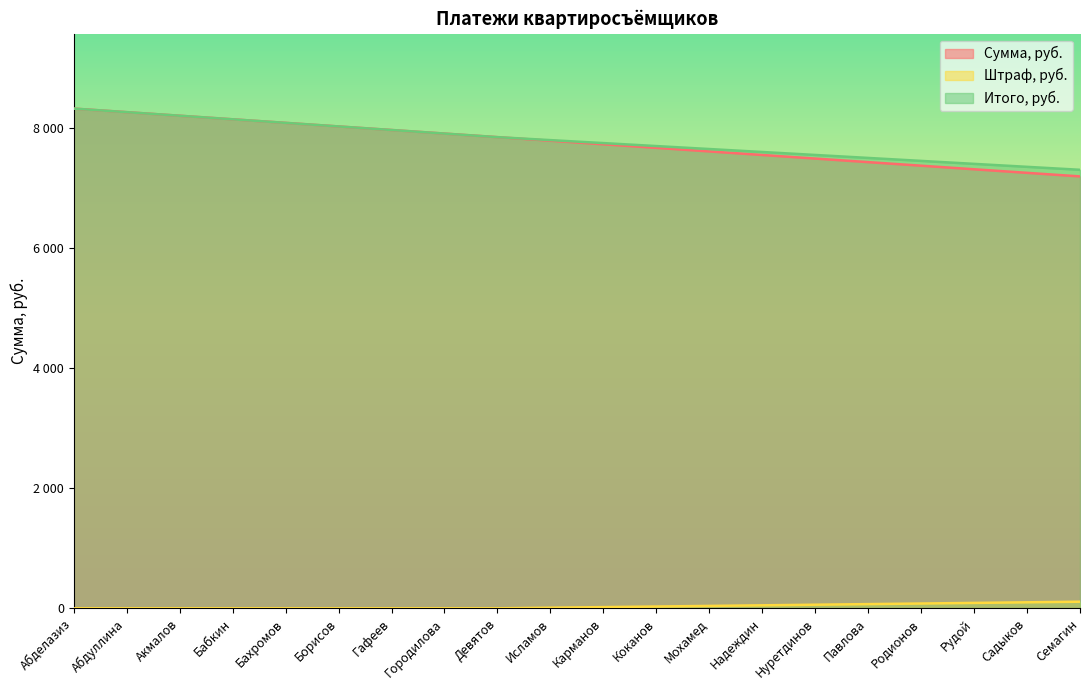

Which series has the largest total across all categories?

Итого, руб.